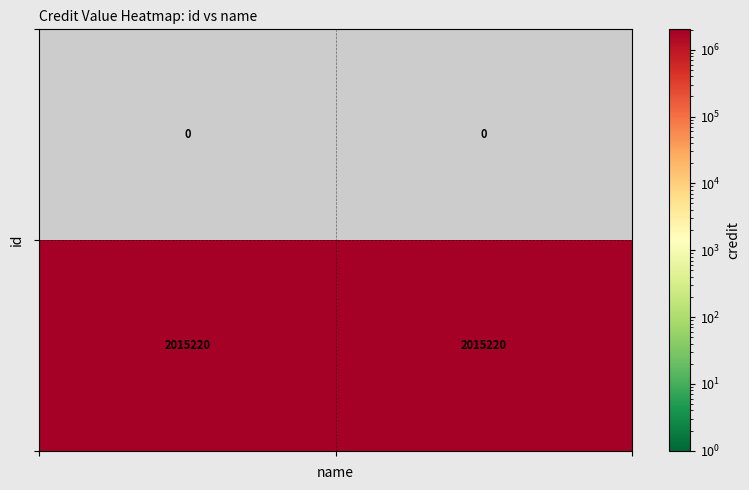

What is the greatest value displayed?

2015220